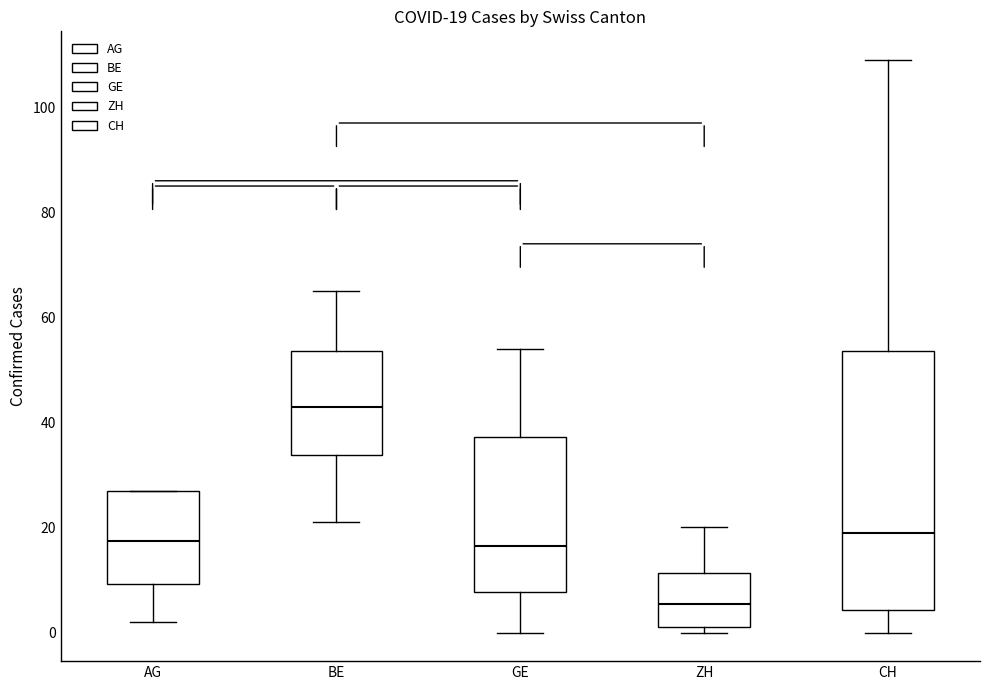

Which box is the tallest, from its lower edge to its upper edge?

CH